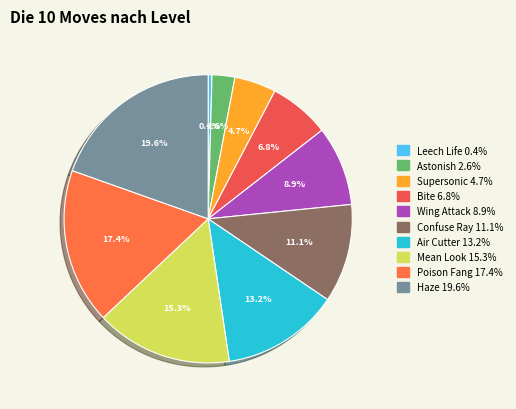

Is the sum of Poison Fang and Mean Look greater than half?

No